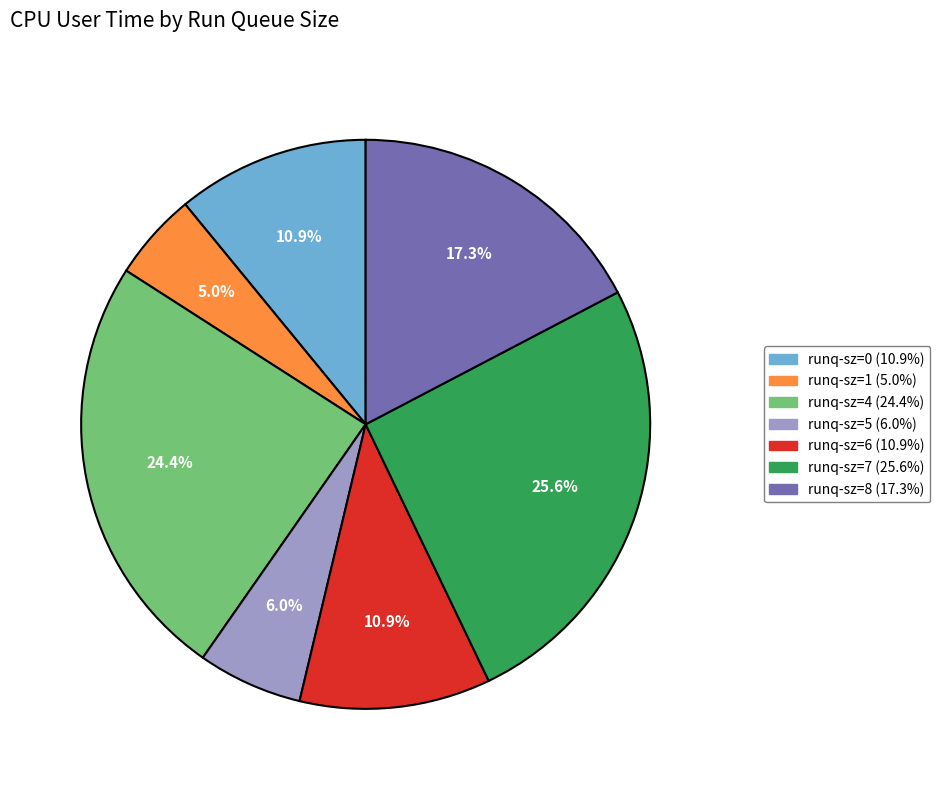

Is there a majority slice in this chart?

No